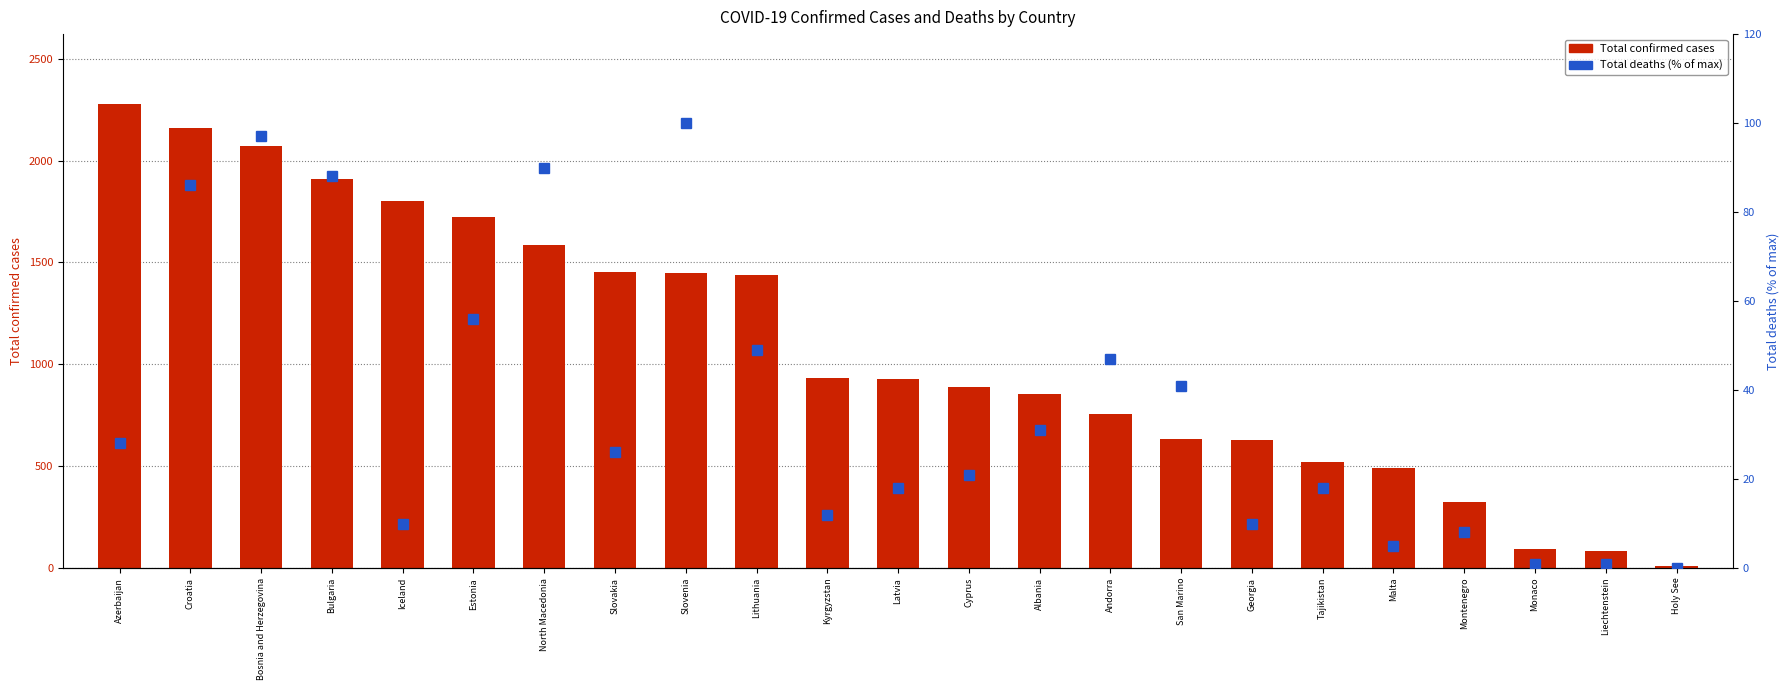

How many groups of bars are there?

23